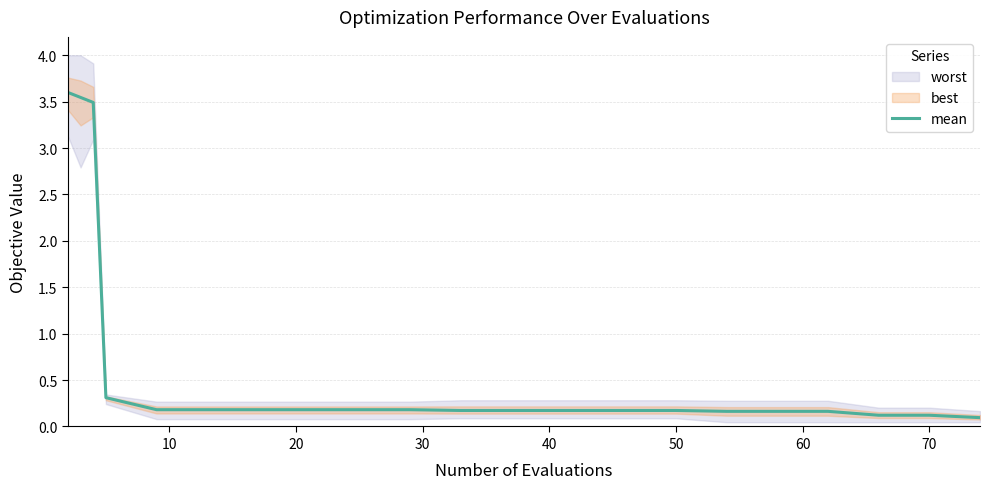

What is the maximum value for mean?

3.6